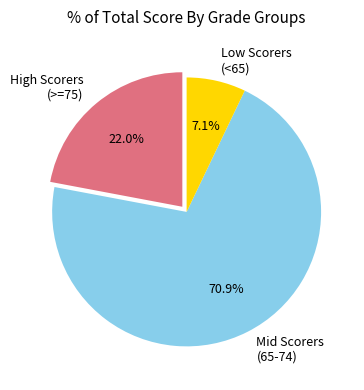

Which category has the biggest portion of the pie?

Mid Scorers (65-74)